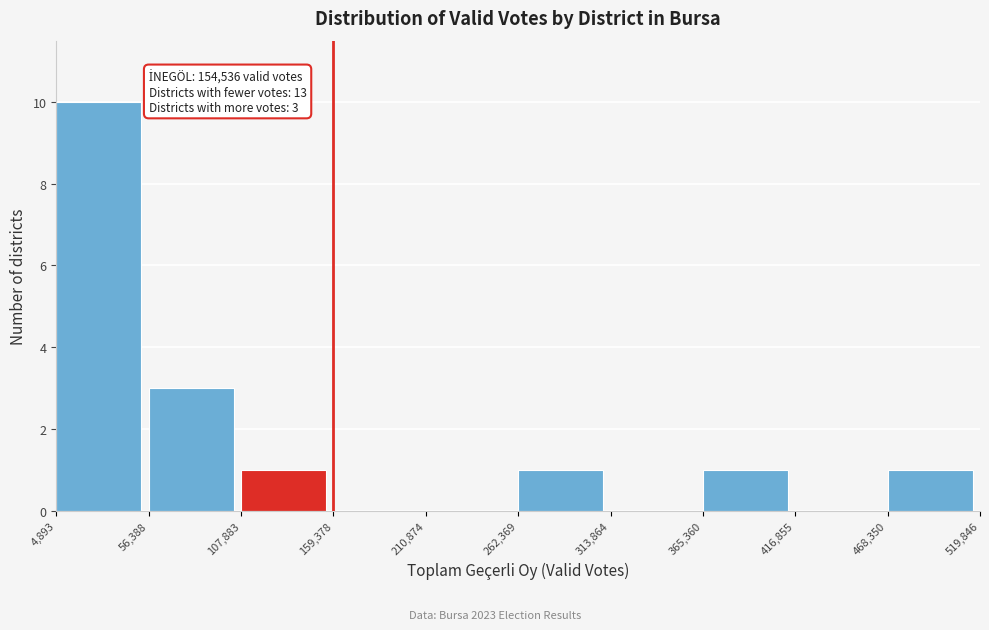

Over which range of the x-axis is the bar tallest?

4,893 to 56,388